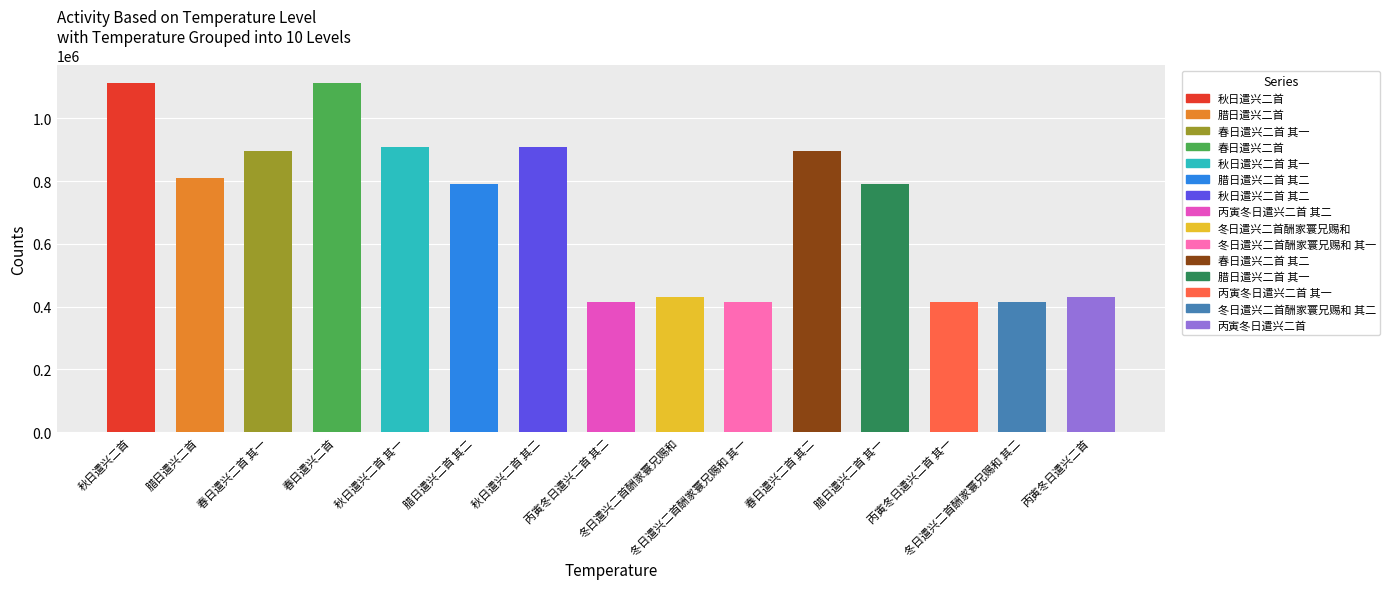

Reading left to right, extract all data points from this chart.

1114427	810978	897126	1112590	907646	792374	907645	414206	431754	414209	897125	792373	414205	414210	431753